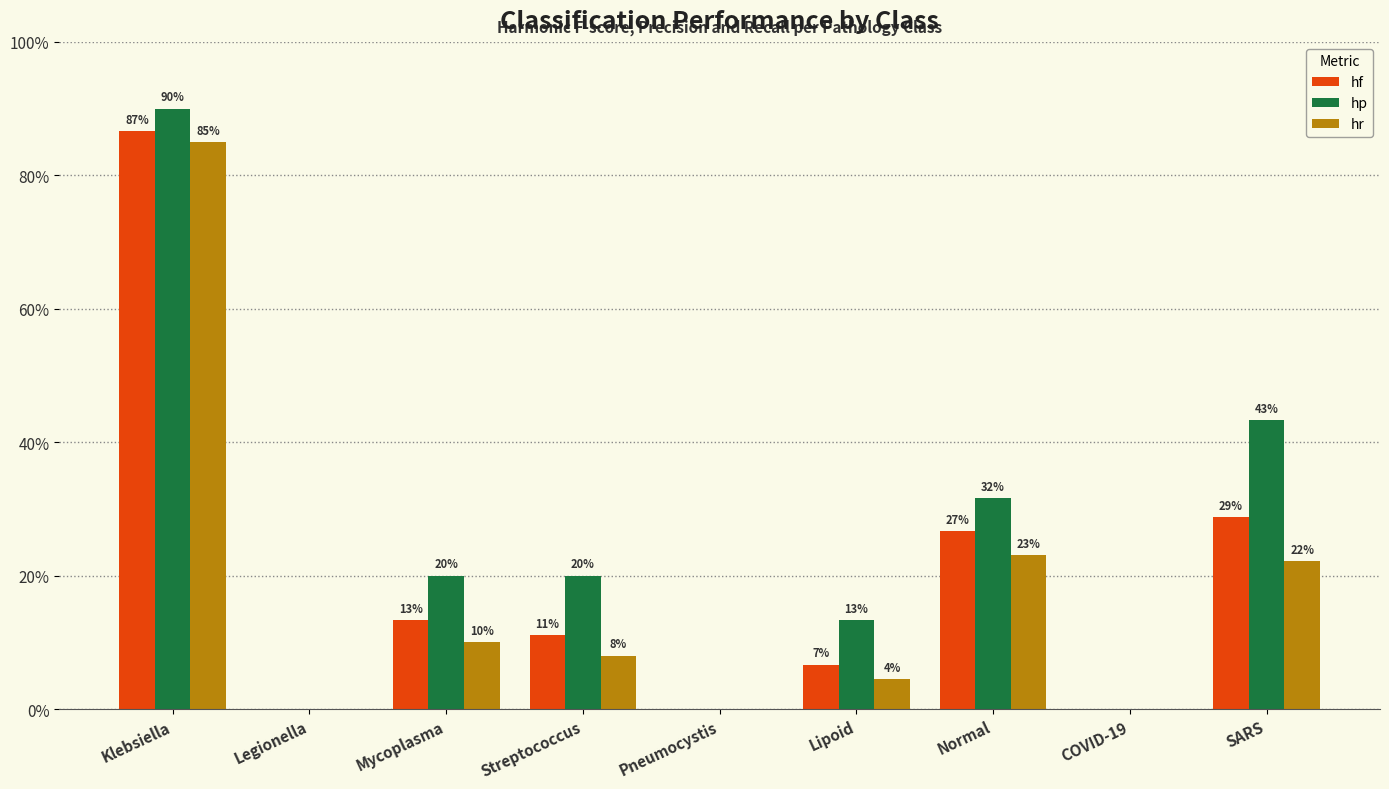

Are the bars horizontal?

No